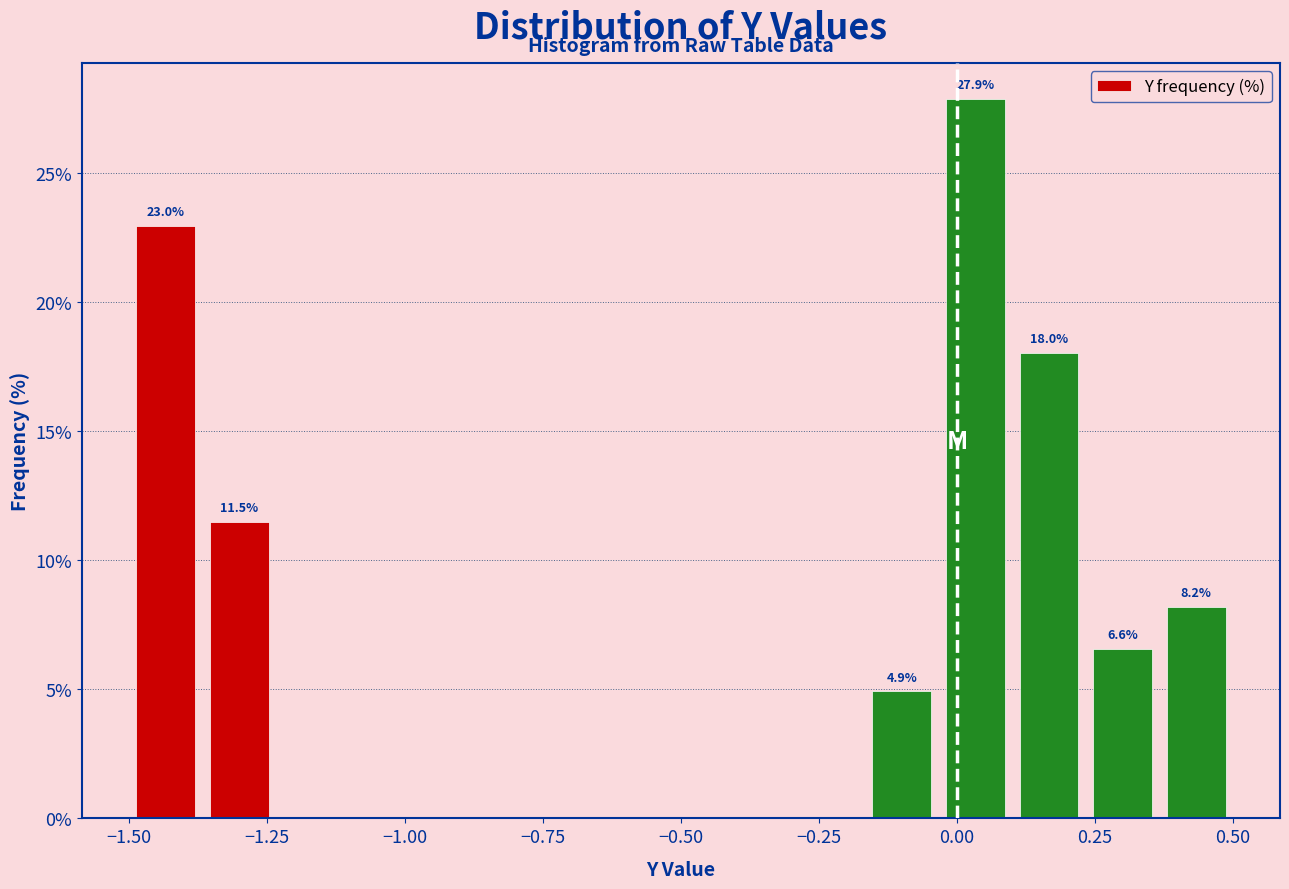

Around what value on the x-axis is the tallest bar? Give the approximate position of its centre, as read against the axis.

0.05